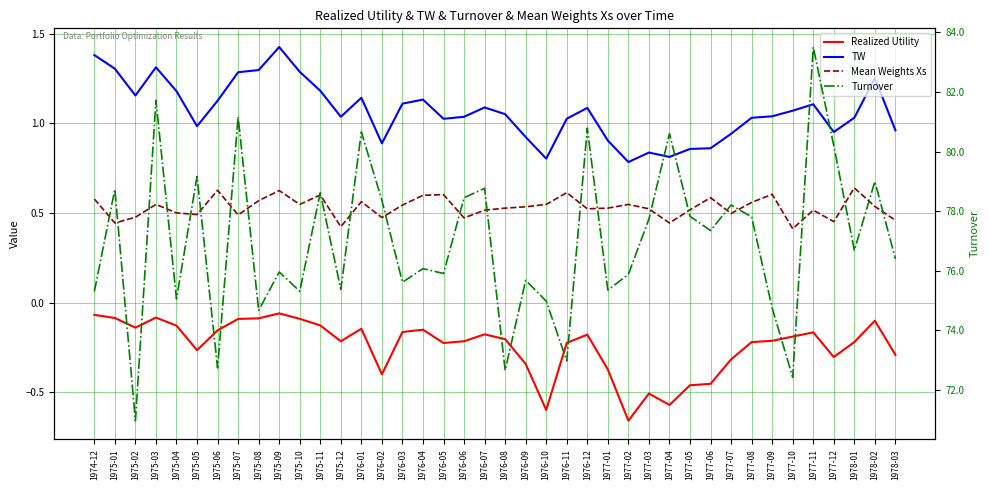

Where is TW nearest to the value 1?

1975-05